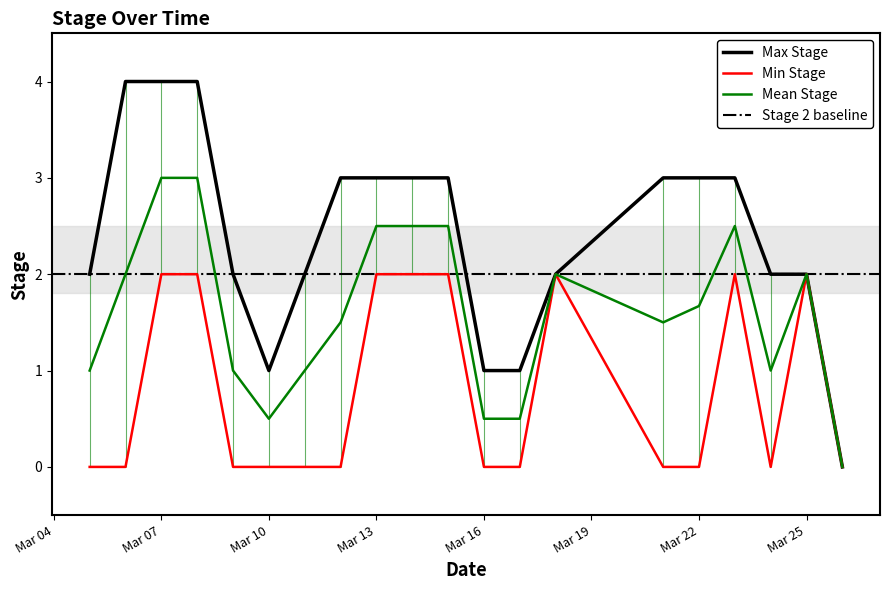

Which series has the largest range (max minus min)?

Max Stage